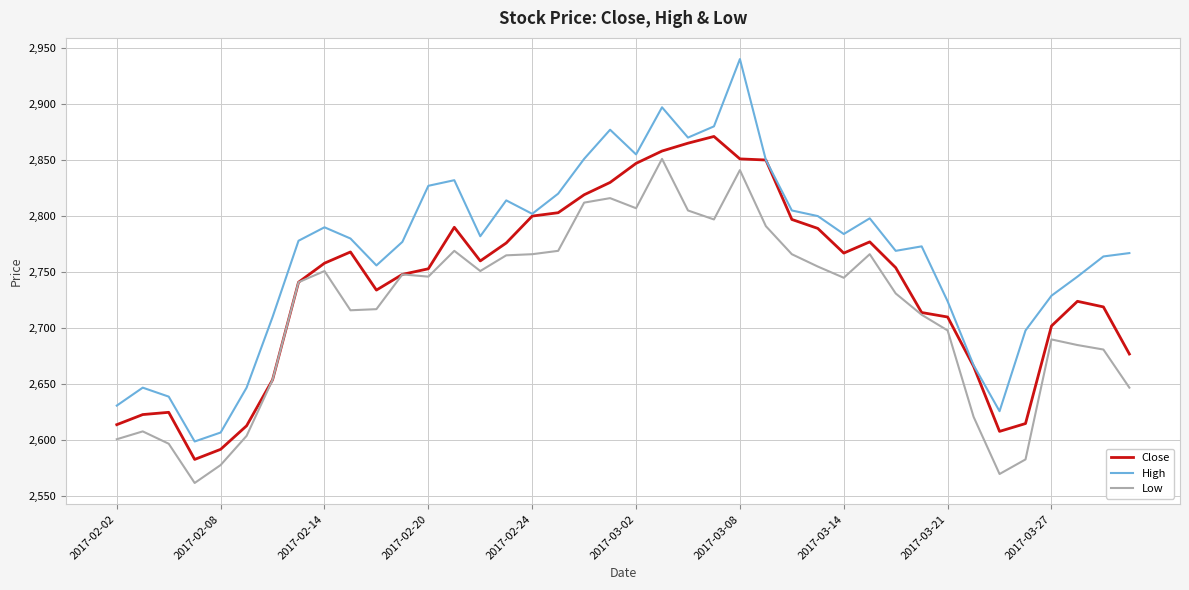

Which series has the largest range (max minus min)?

High